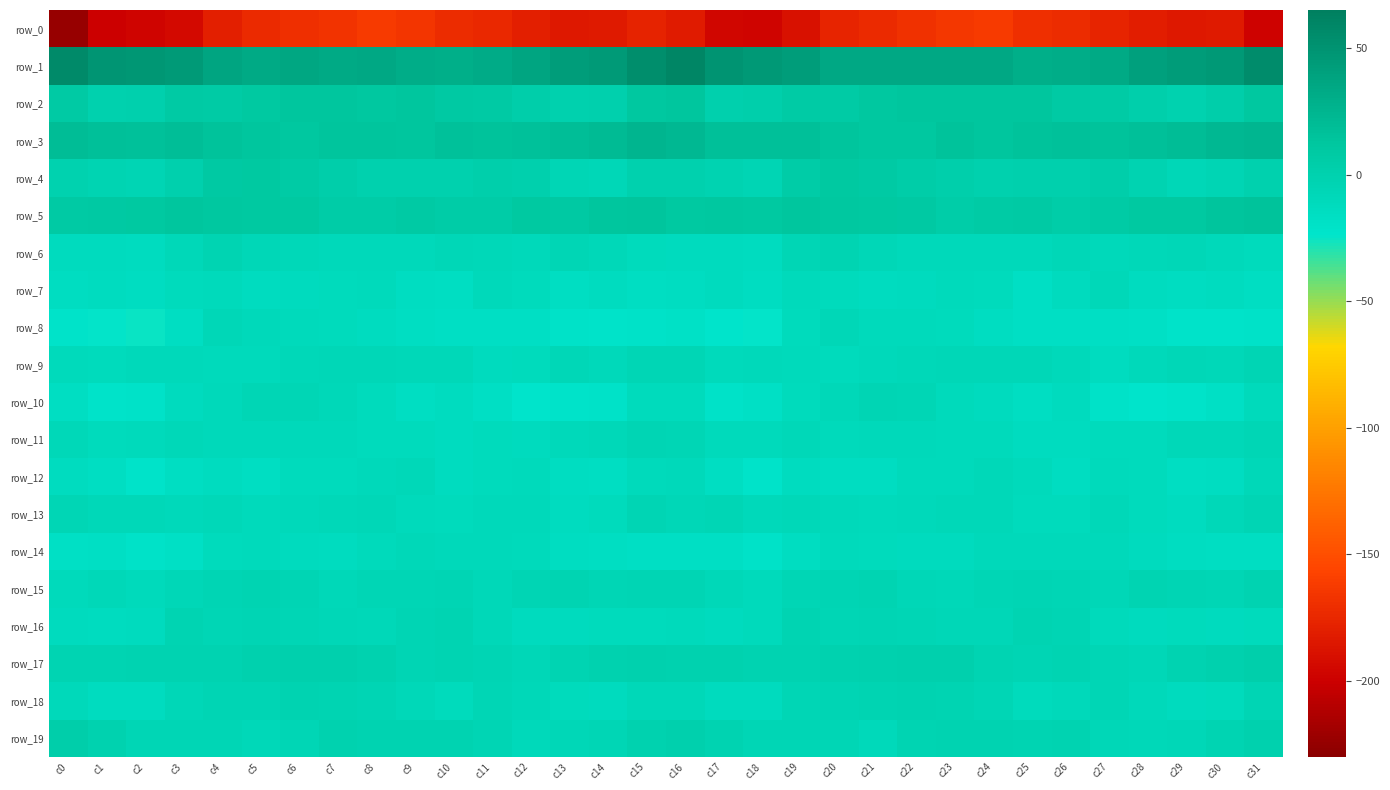

What is the sum of the row_0 values at c22 and c1?

-367.5